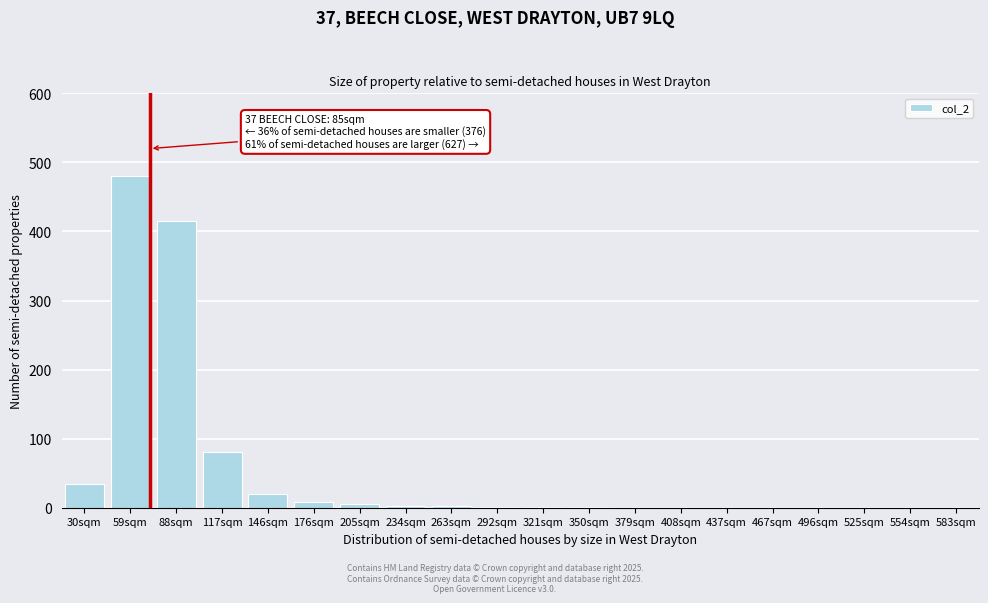

Between 30sqm and 437sqm, which is larger?

30sqm